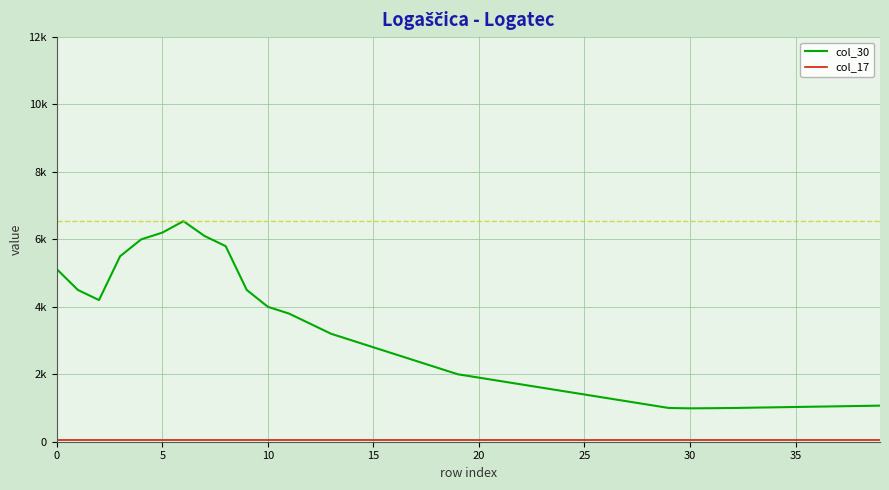

Does the chart have visible grid lines?

Yes